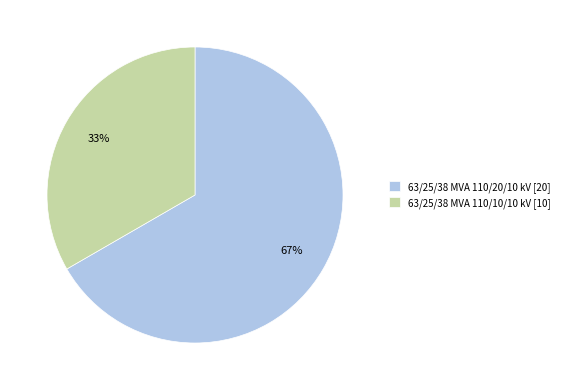

Is the sum of 63/25/38 MVA 110/10/10 kV and 63/25/38 MVA 110/20/10 kV greater than half?

Yes